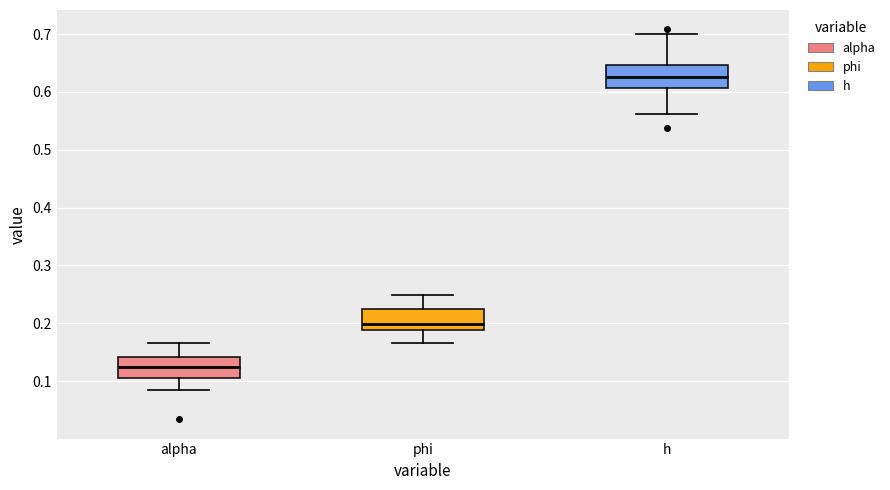

Which box has the highest median line?

h